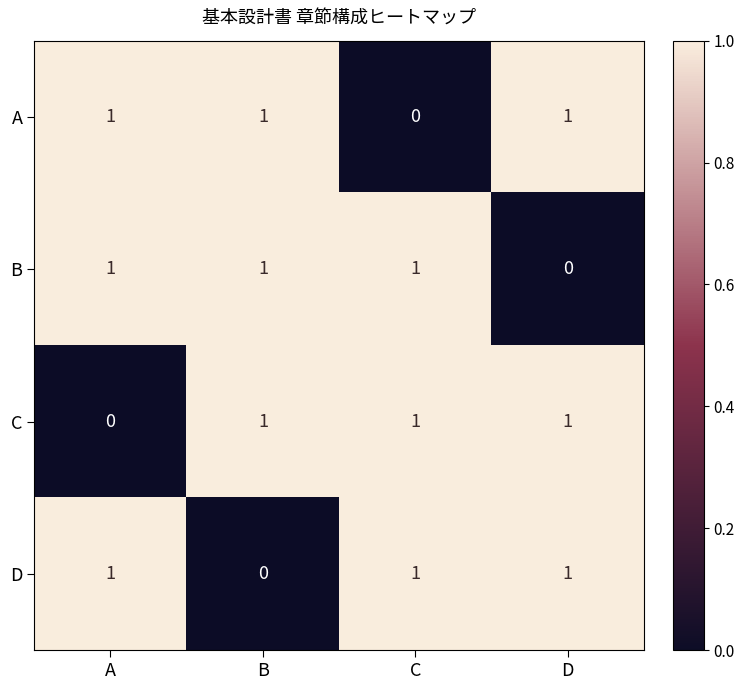

How many C values are between 1 and 2?

3